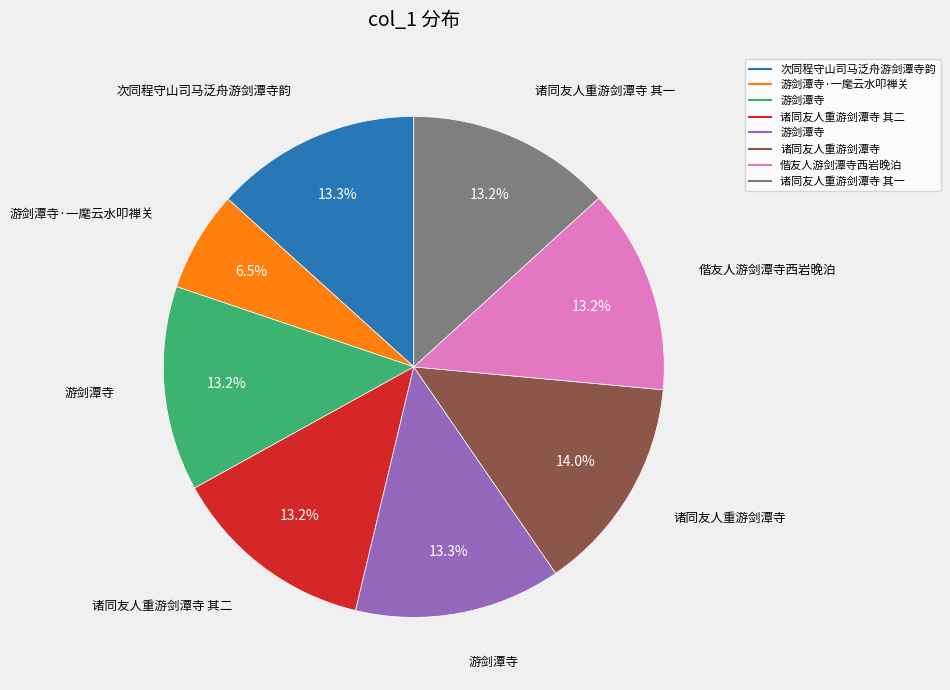

Does any single category account for the majority?

No